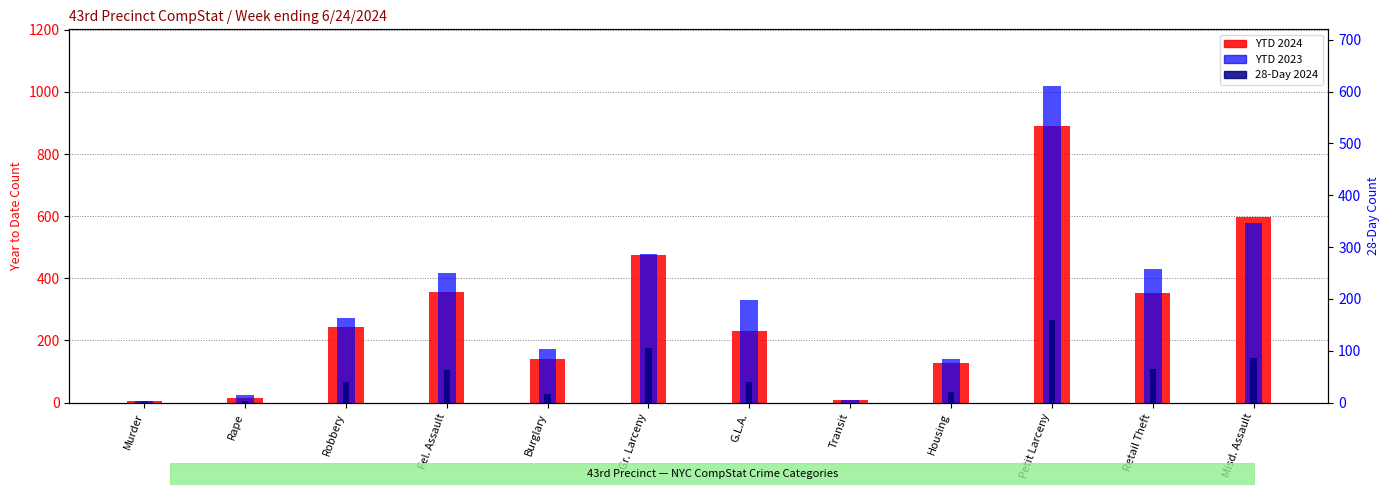

Which series changed the most between Transit and Petit Larceny?

YTD 2023